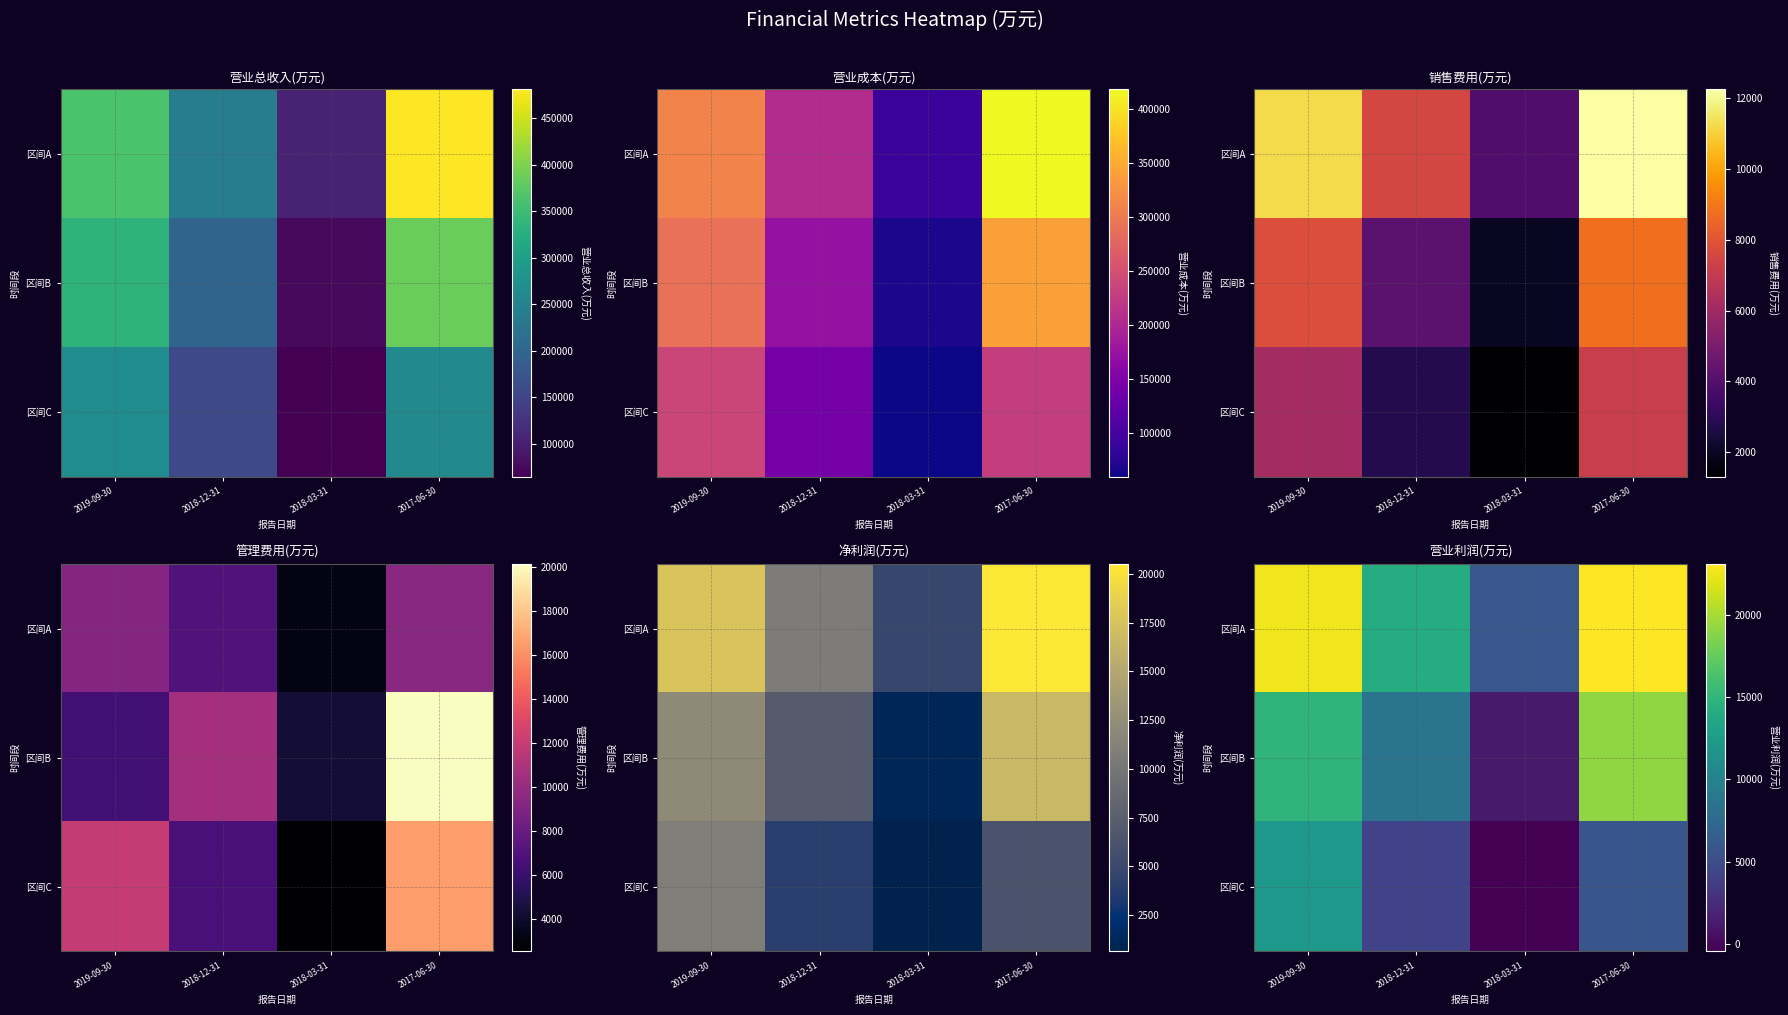

How many data points in 区间B are less than 14971?

2